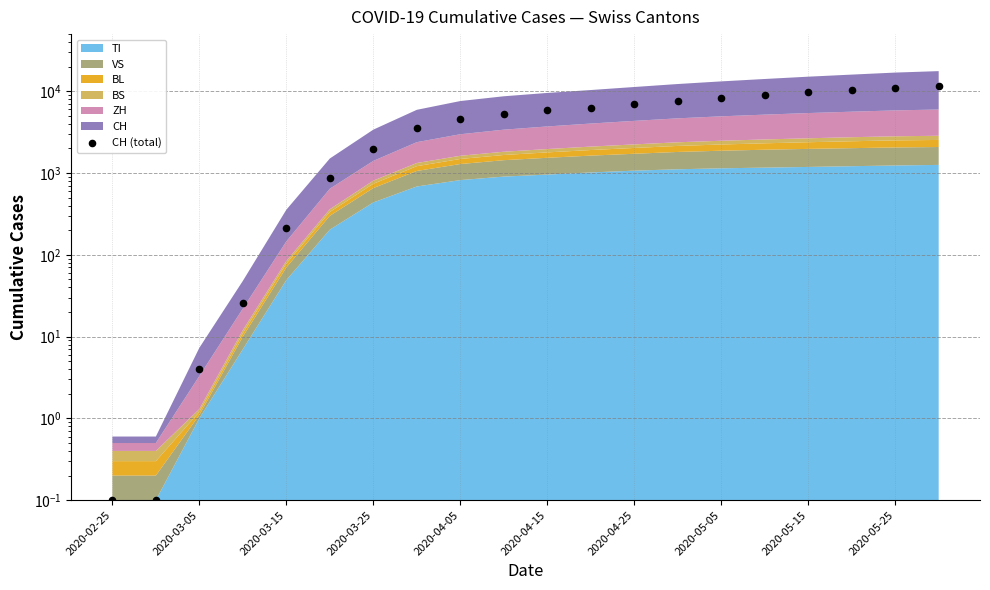

What is the change in value from 11 to 14?

+1943.0